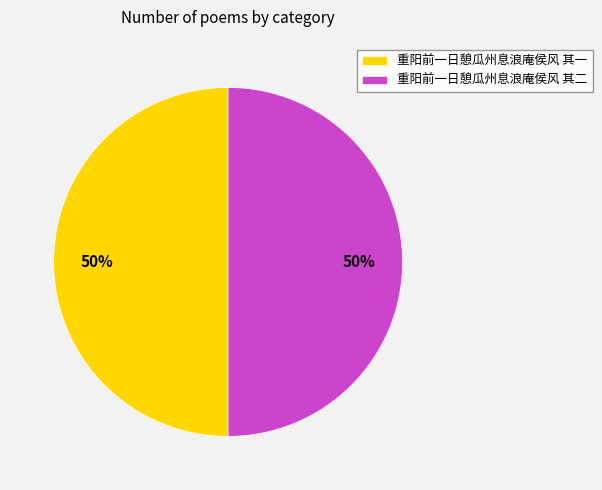

To the nearest percent, what portion does 重阳前一日憩瓜州息浪庵侯风 其二 represent?

50%